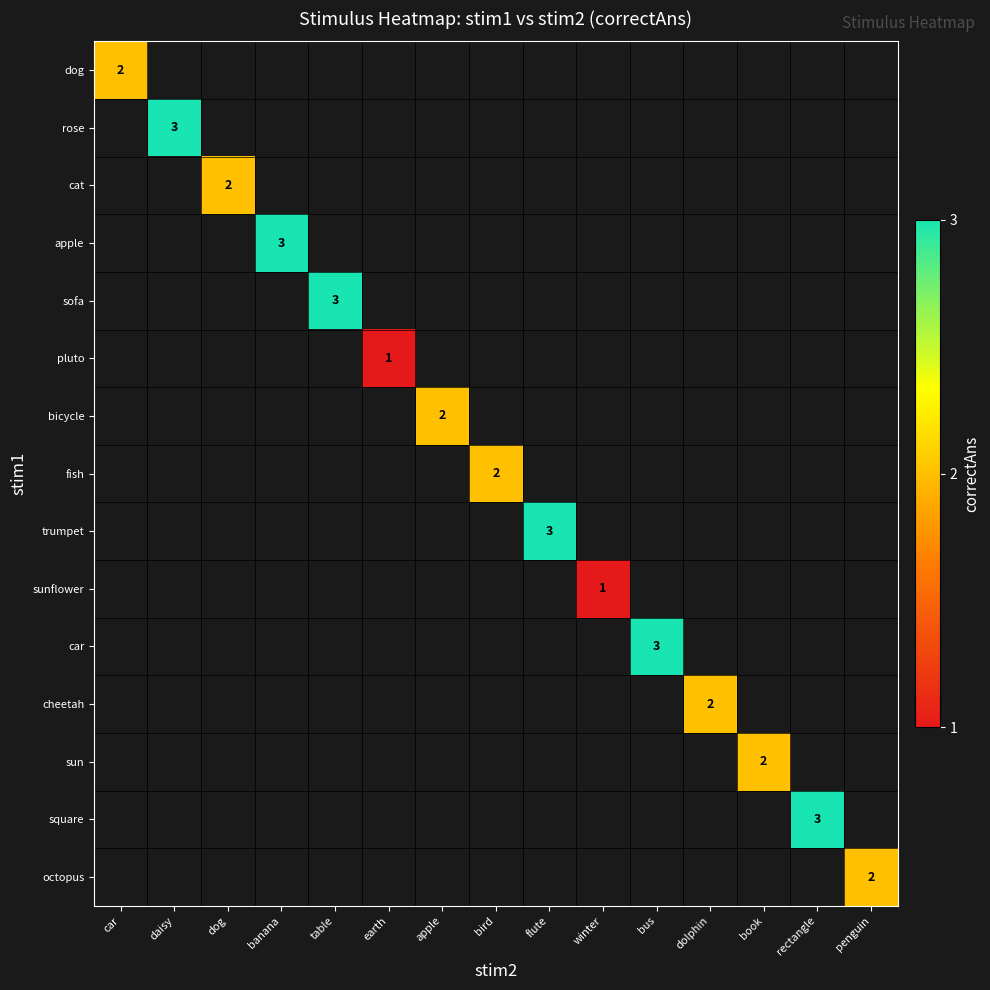

At how many categories does at least one series exceed 2?

6